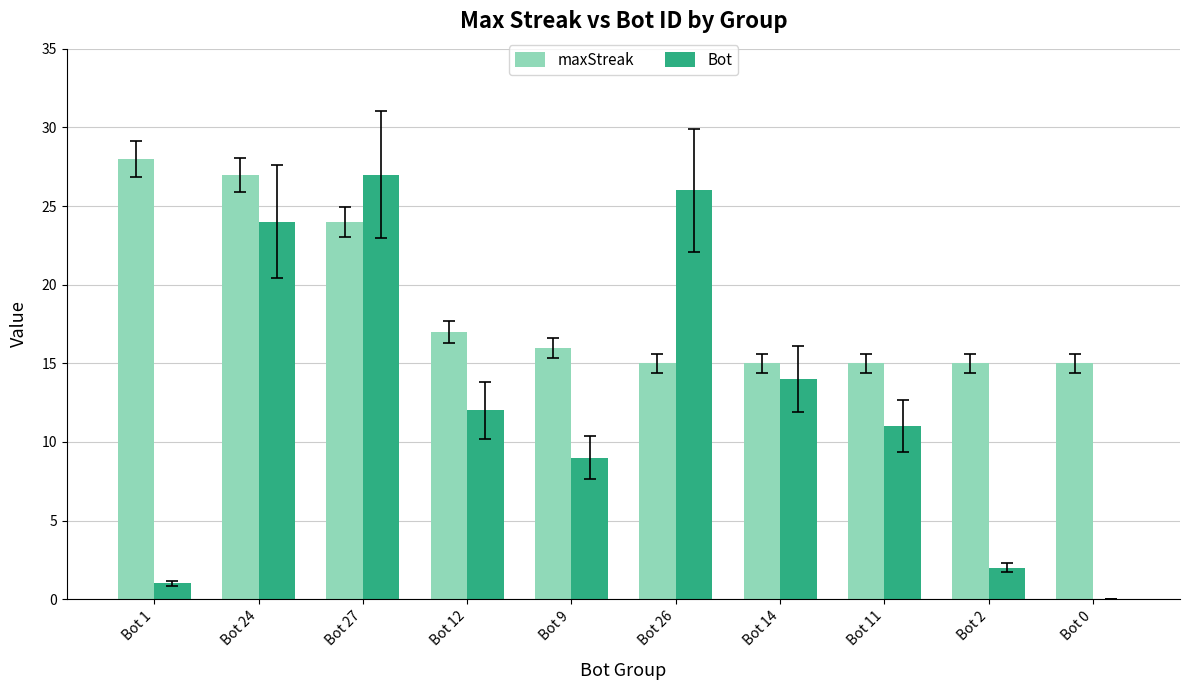

What is the approximate value of Bot at Bot 9?

9